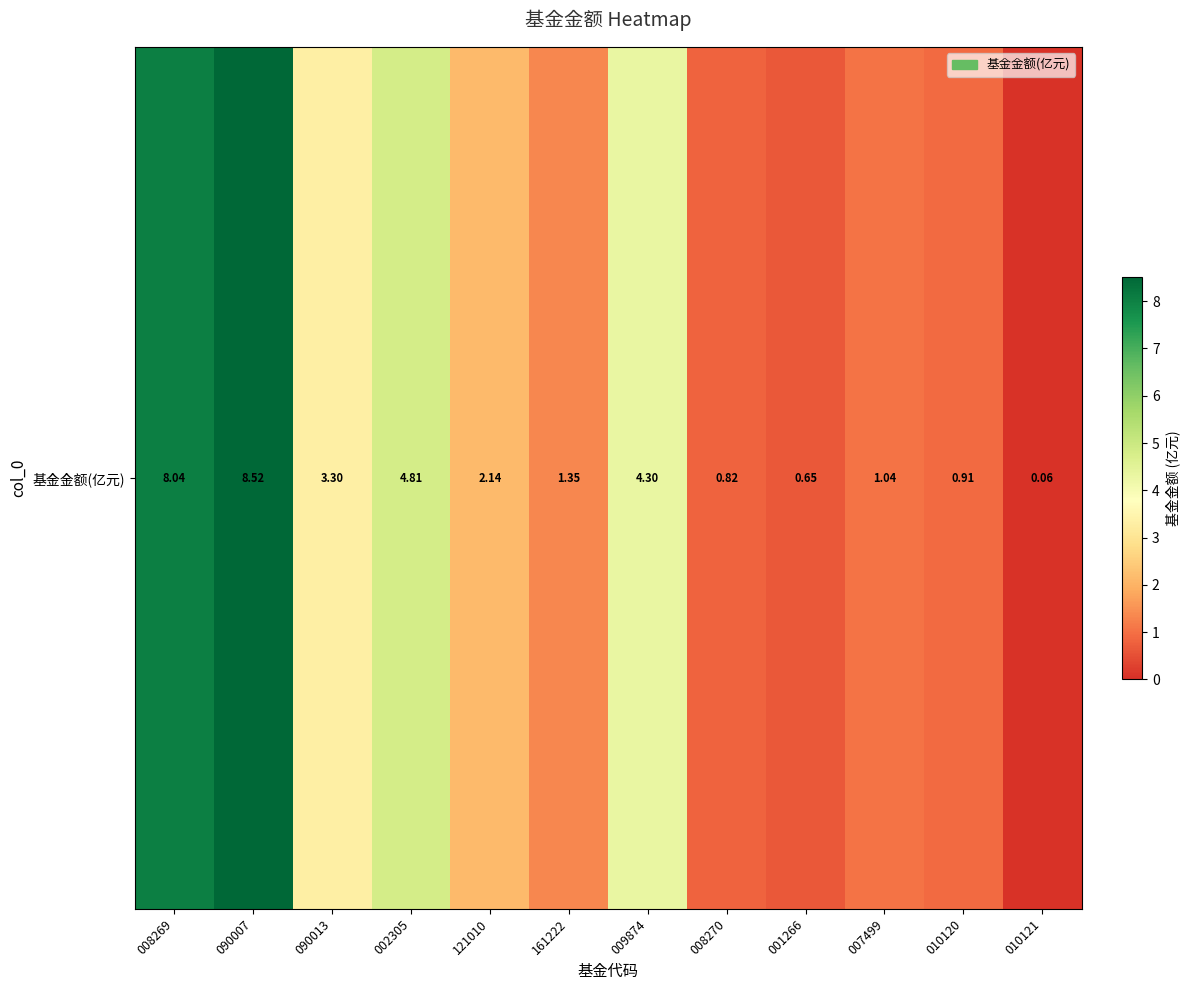

What is the difference between the values at 007499 and 009874?

3.3